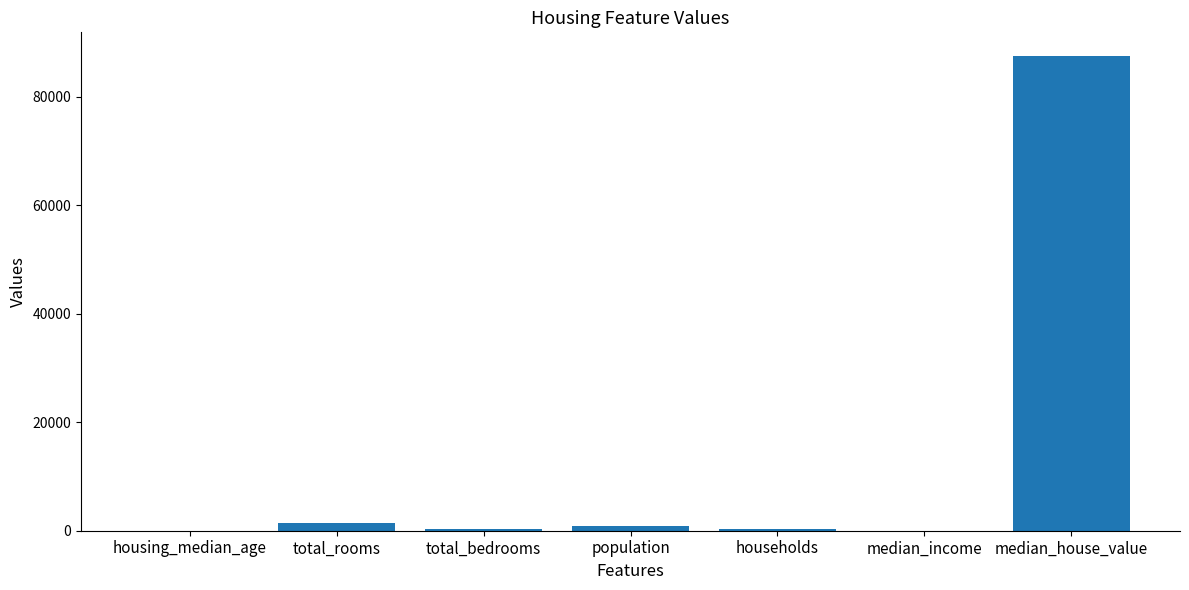

What is the sum of all values?

90291.3